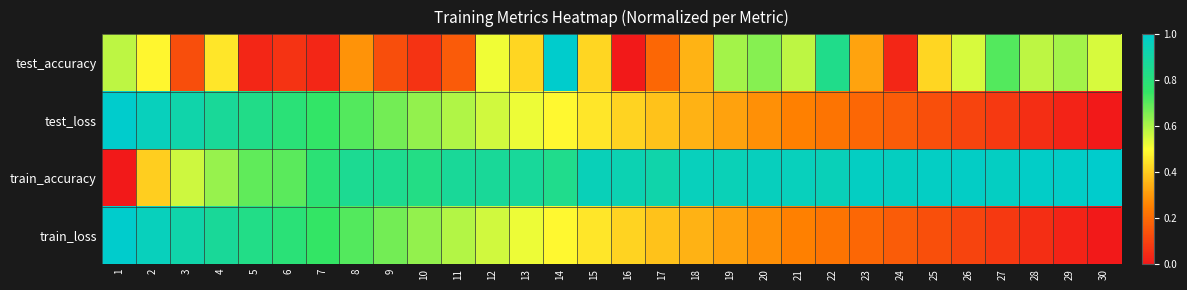

Rank the series at 9 from lowest to highest value.

test_accuracy, train_loss, test_loss, train_accuracy